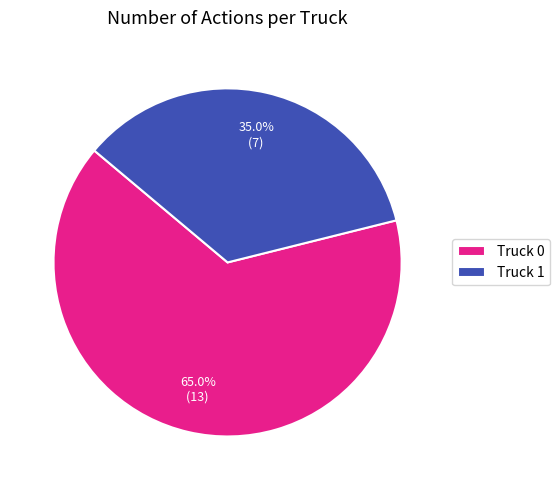

The Truck 0 slice represents 50% of the pie. True or false?

False